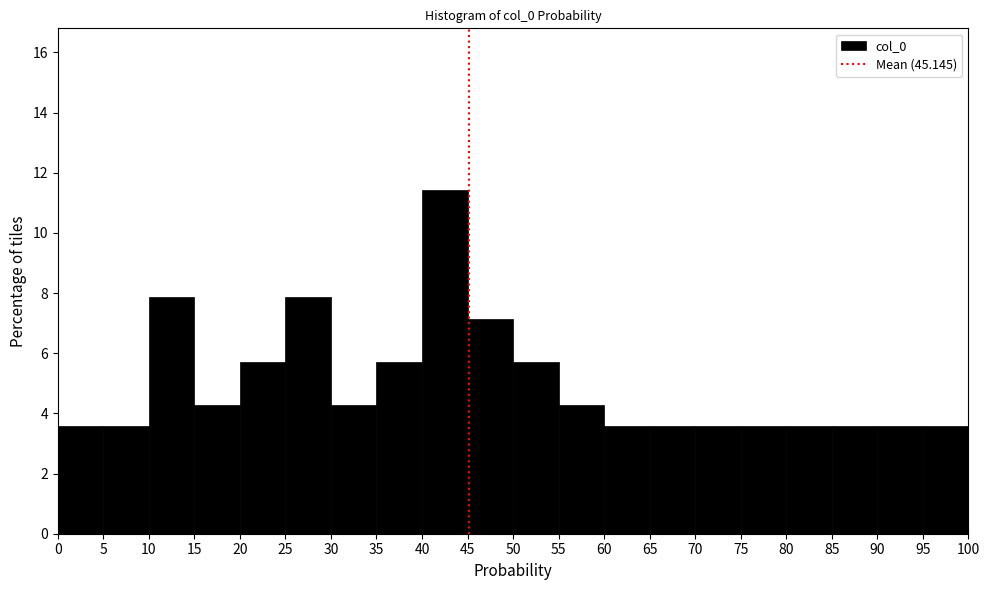

Which range on the x-axis has the tallest bar?

40 to 45